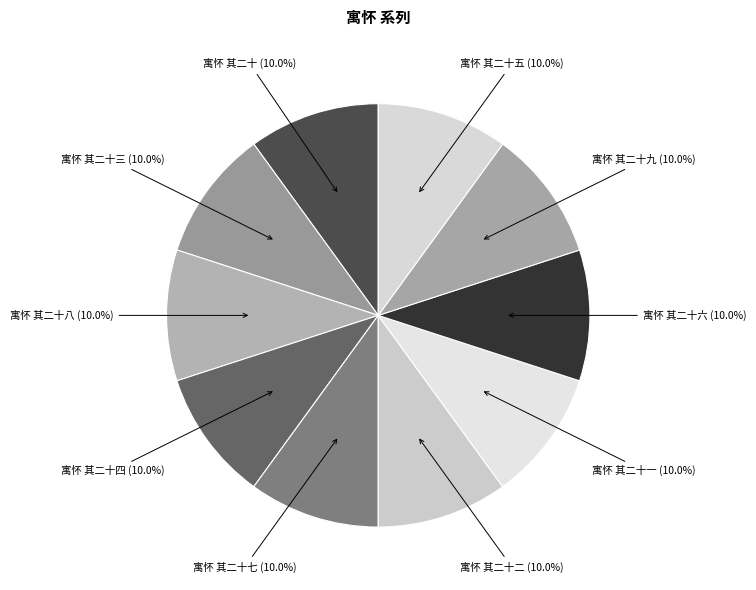

What percentage is the 寓怀 其二十九 slice, to the nearest percent?

10%